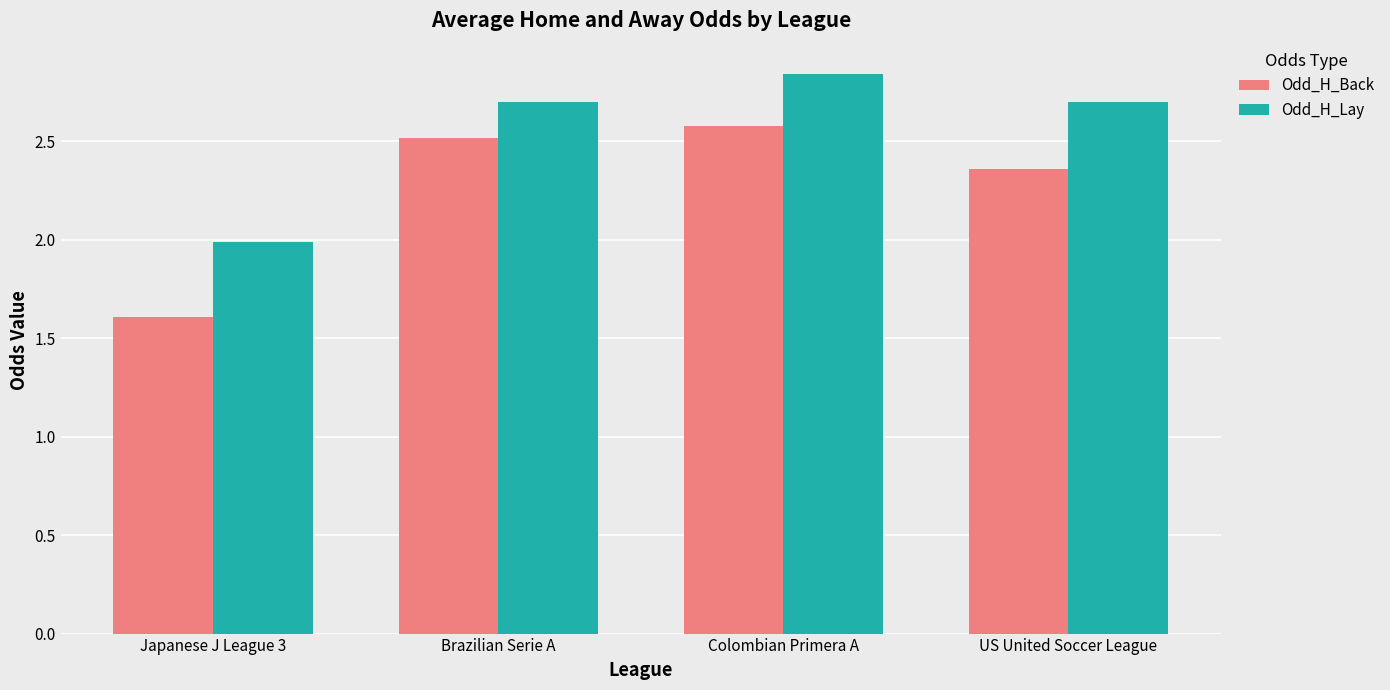

What is the approximate value of Odd_H_Lay at Japanese J League 3?

2.0